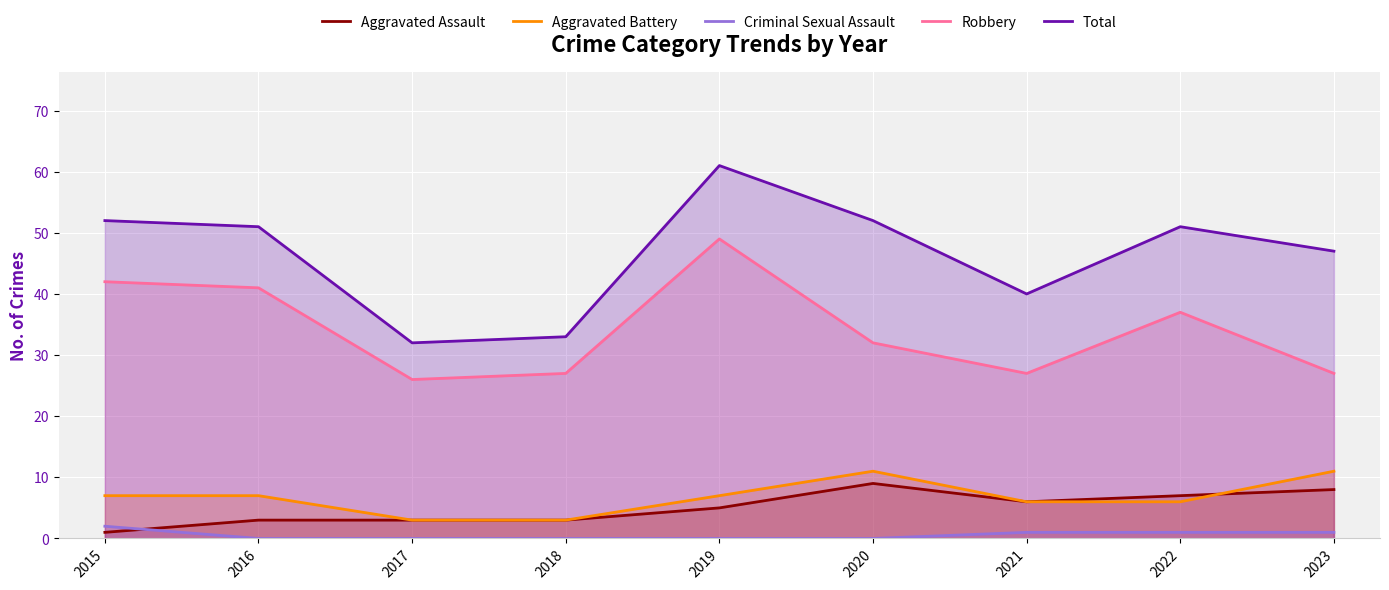

True or false: Robbery and Aggravated Assault intersect in this chart.

False